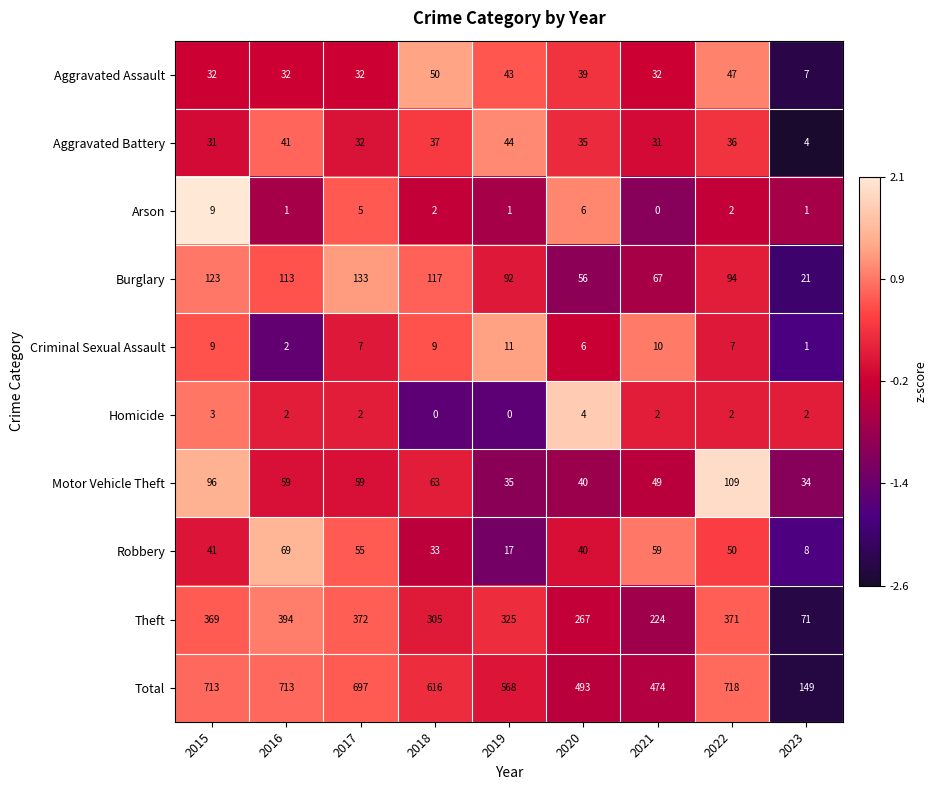

Where is Theft nearest to the value 232?

2021